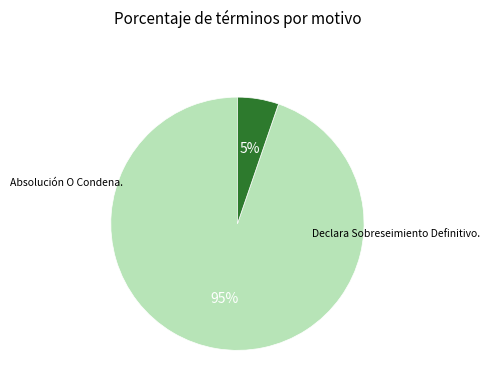

How many slices are in this pie chart?

2